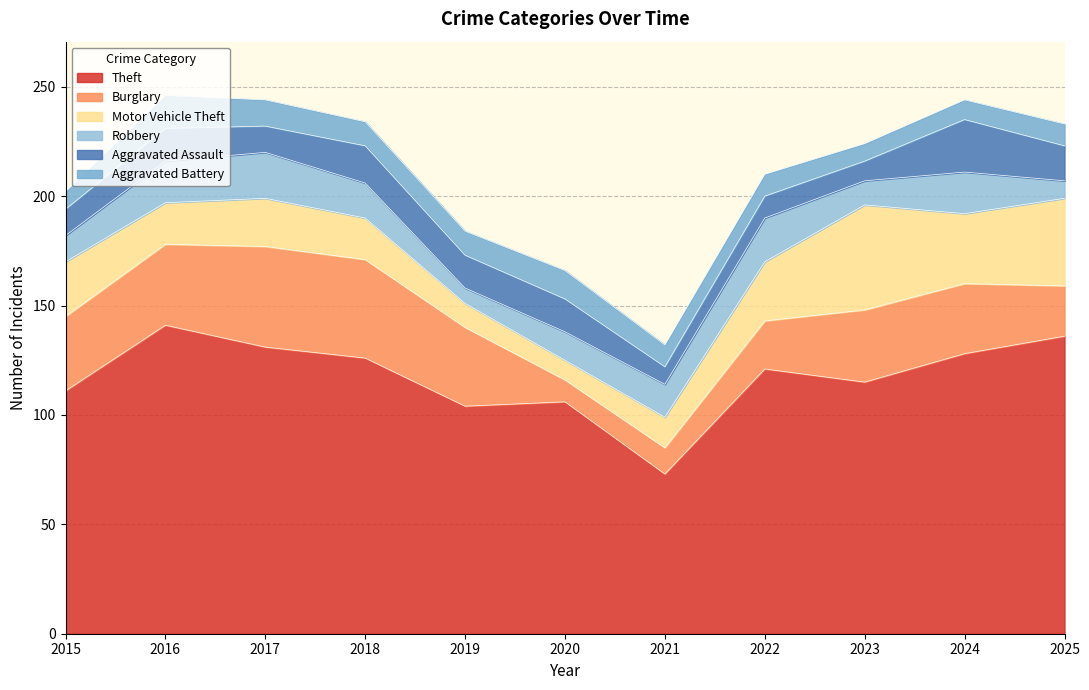

How many distinct data groups are displayed?

6